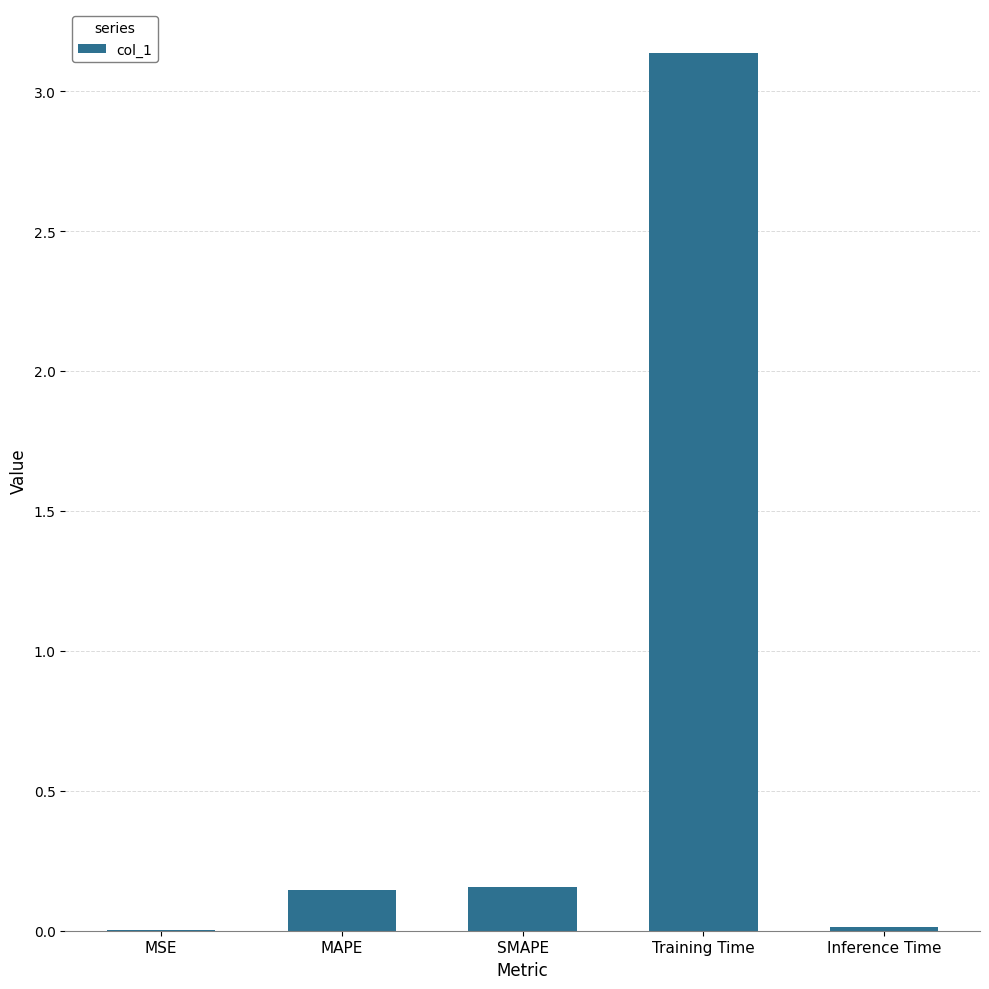

Is it true that the value at Inference Time is 0.0?

True